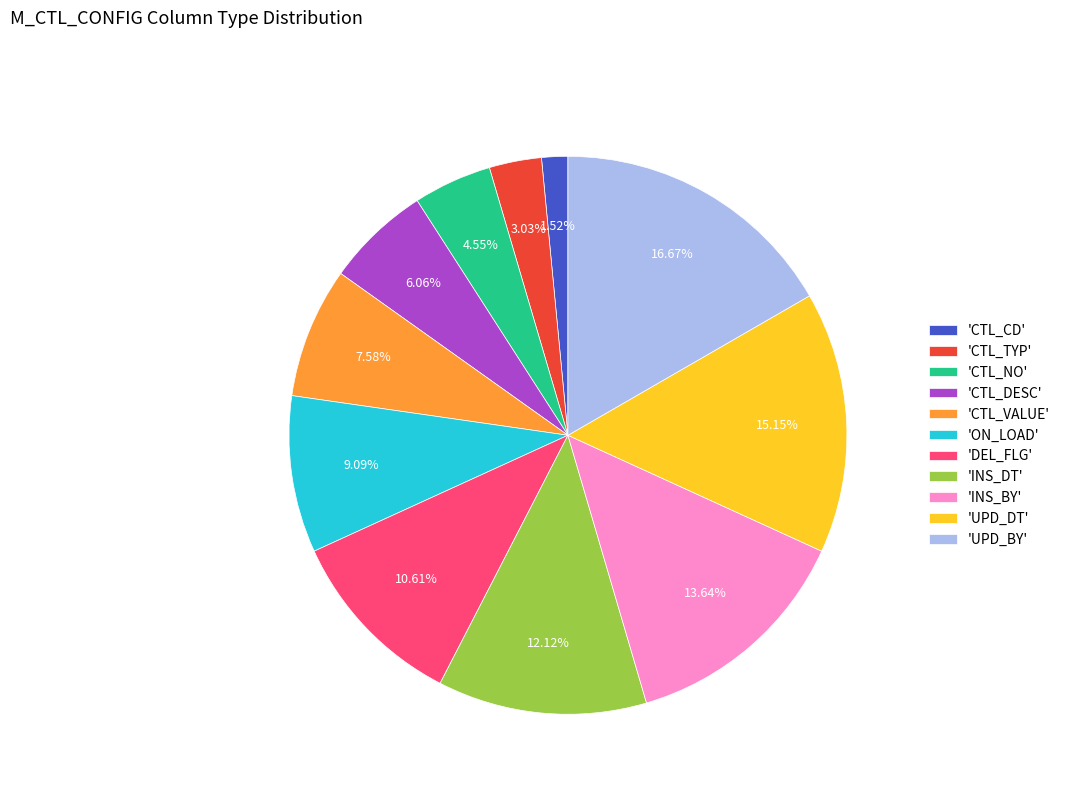

Which has a higher value, 'CTL_CD' or 'CTL_VALUE'?

'CTL_VALUE'